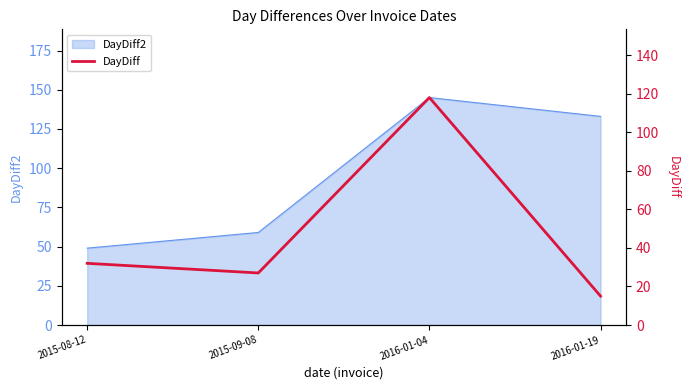

Which has a higher value, 2015-08-12 or 2016-01-04?

2016-01-04